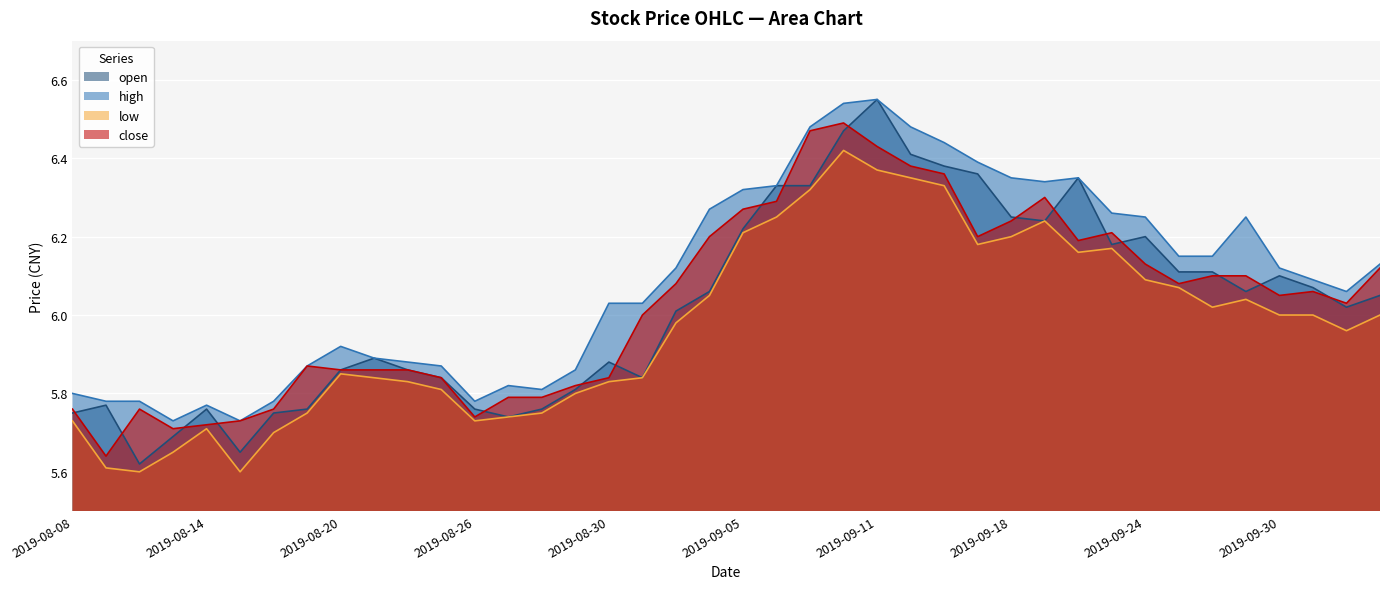

What is the total value across all series at 2019-09-04?

24.6